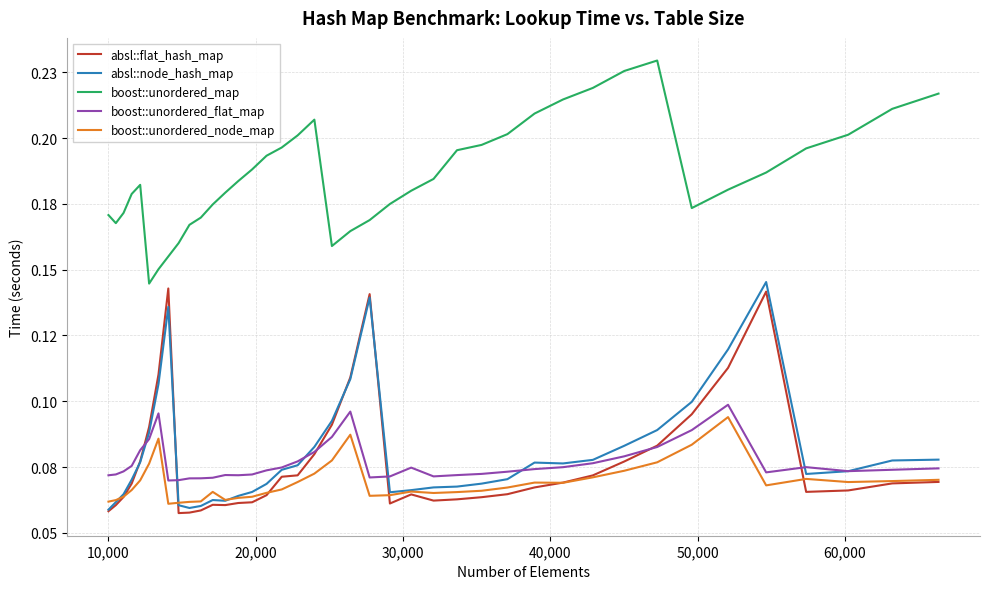

What is the average value of the absl::flat_hash_map series?

0.1